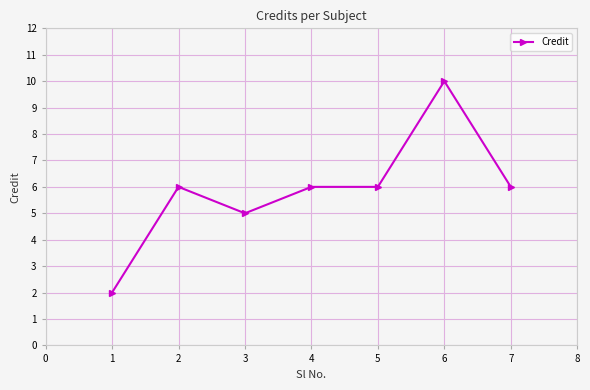

Approximately how many times larger is the value at 3 compared to 4?

0.8